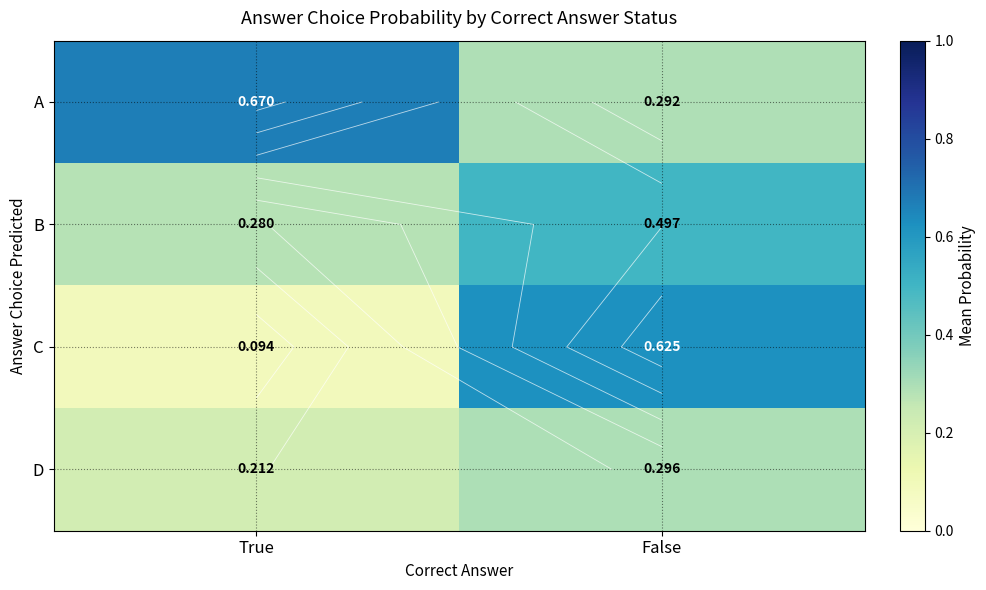

List the labels in order of C value, smallest first.

True, False